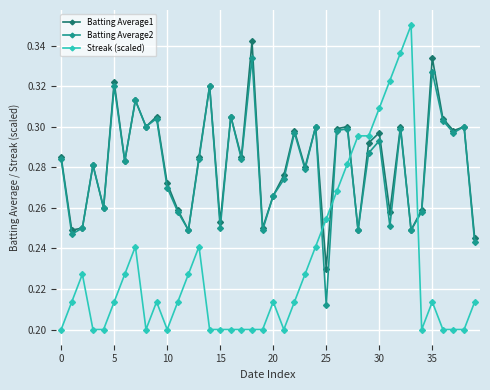

Count the number of data series in this chart.

3